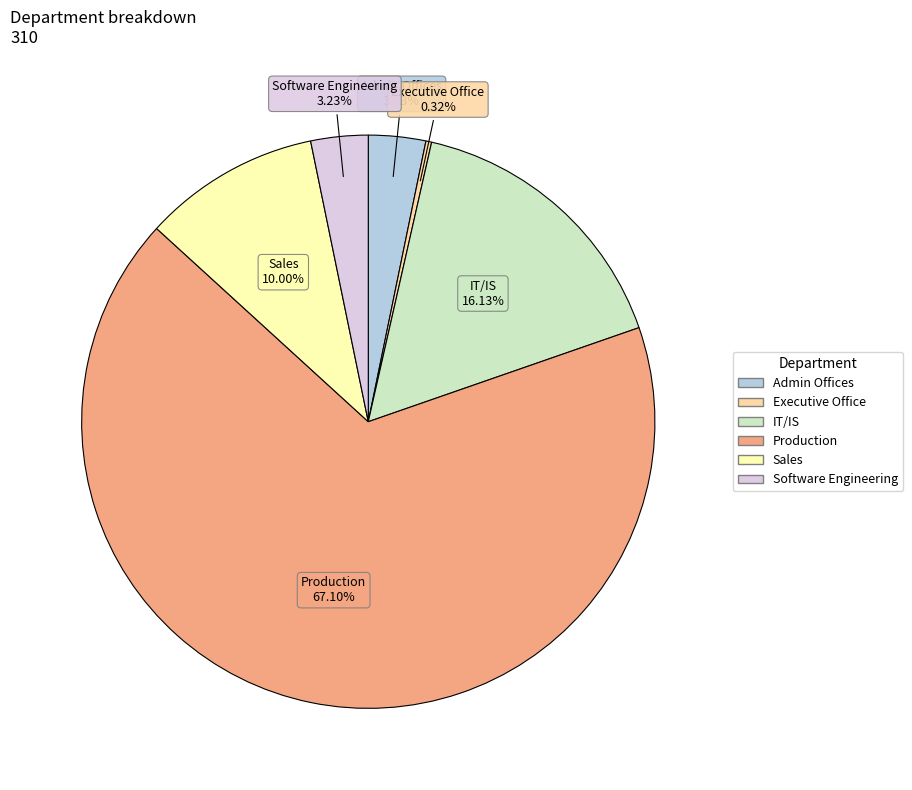

What is the ratio of the value at IT/IS to the value at Sales?

1.6